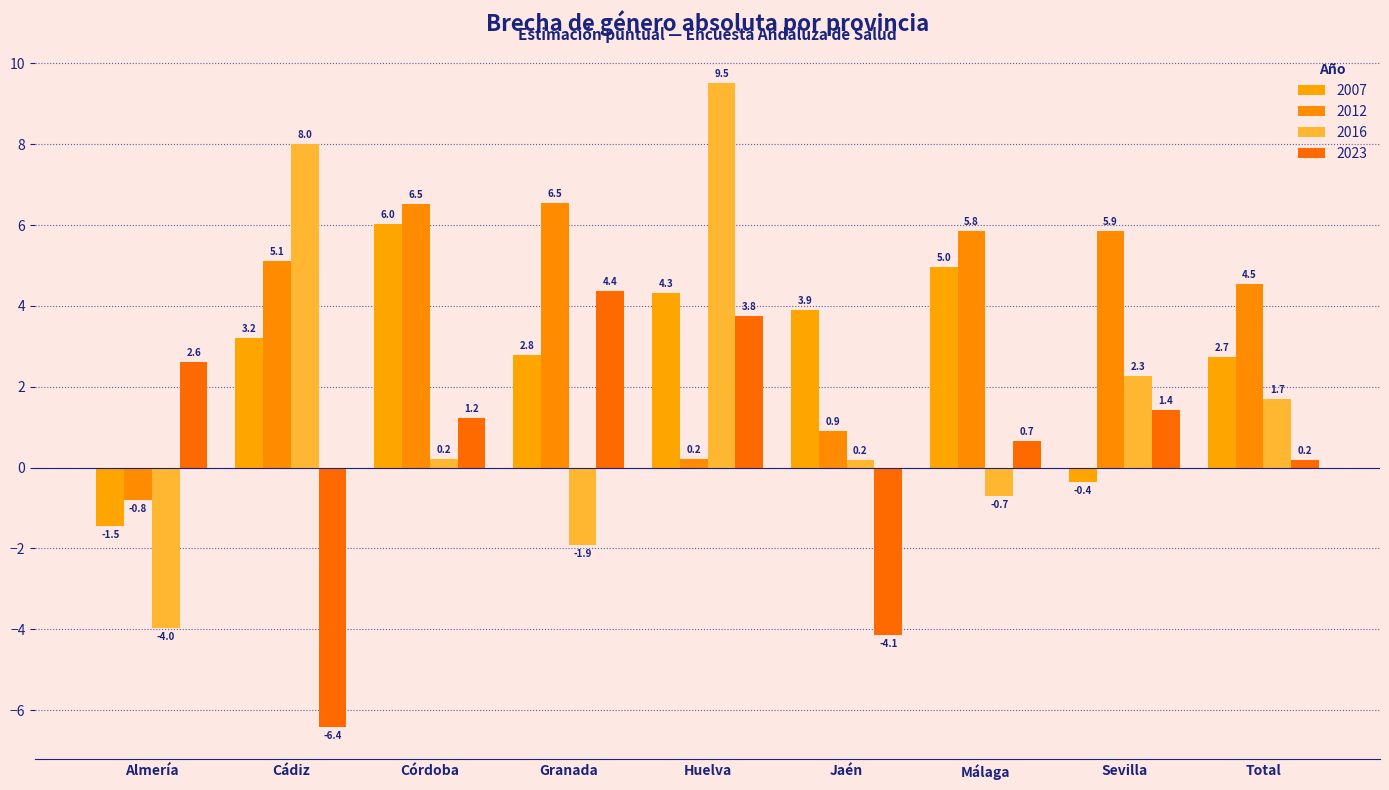

What is the sum of the 2023 values at Granada and Sevilla?

5.8